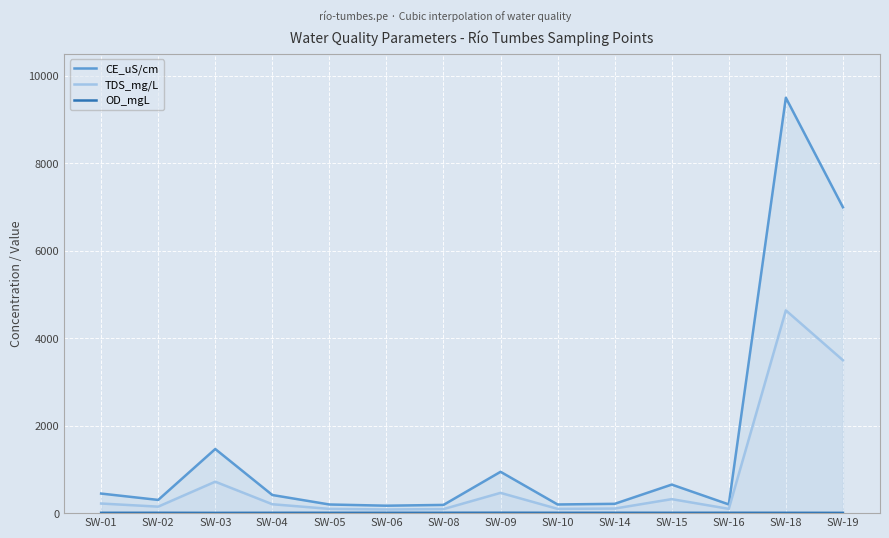

True or false: TDS_mg/L has a value of 42.5 at SW-08.

False